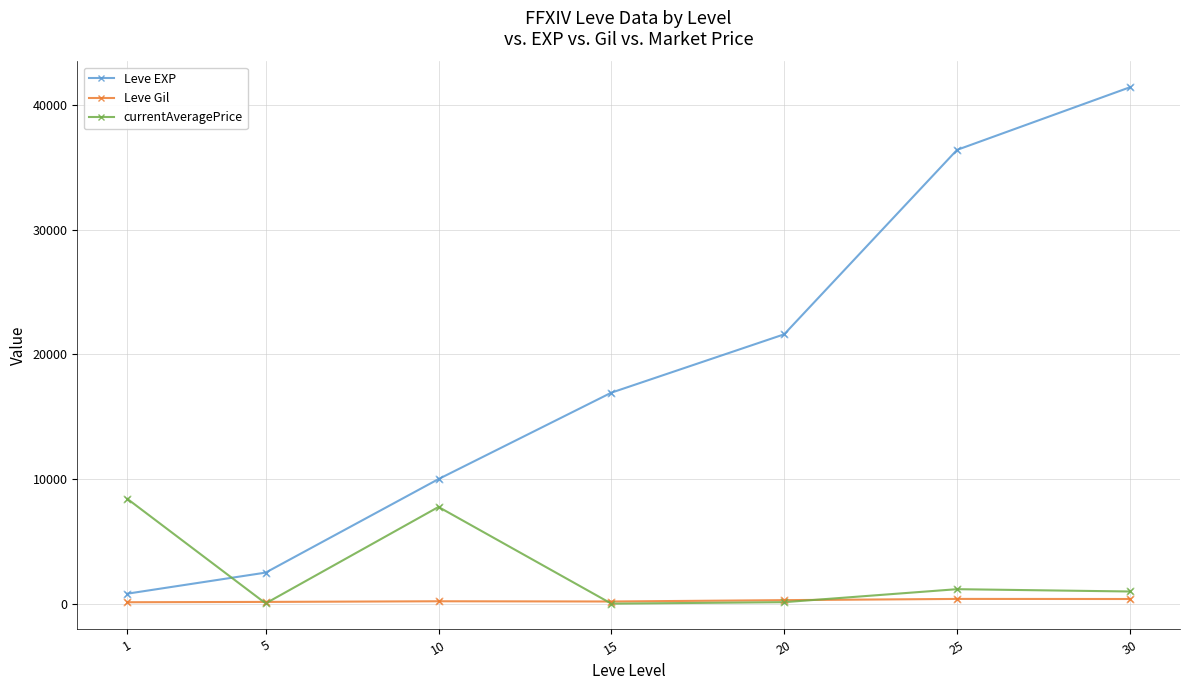

Which series changed the most between 15 and 30?

Leve EXP